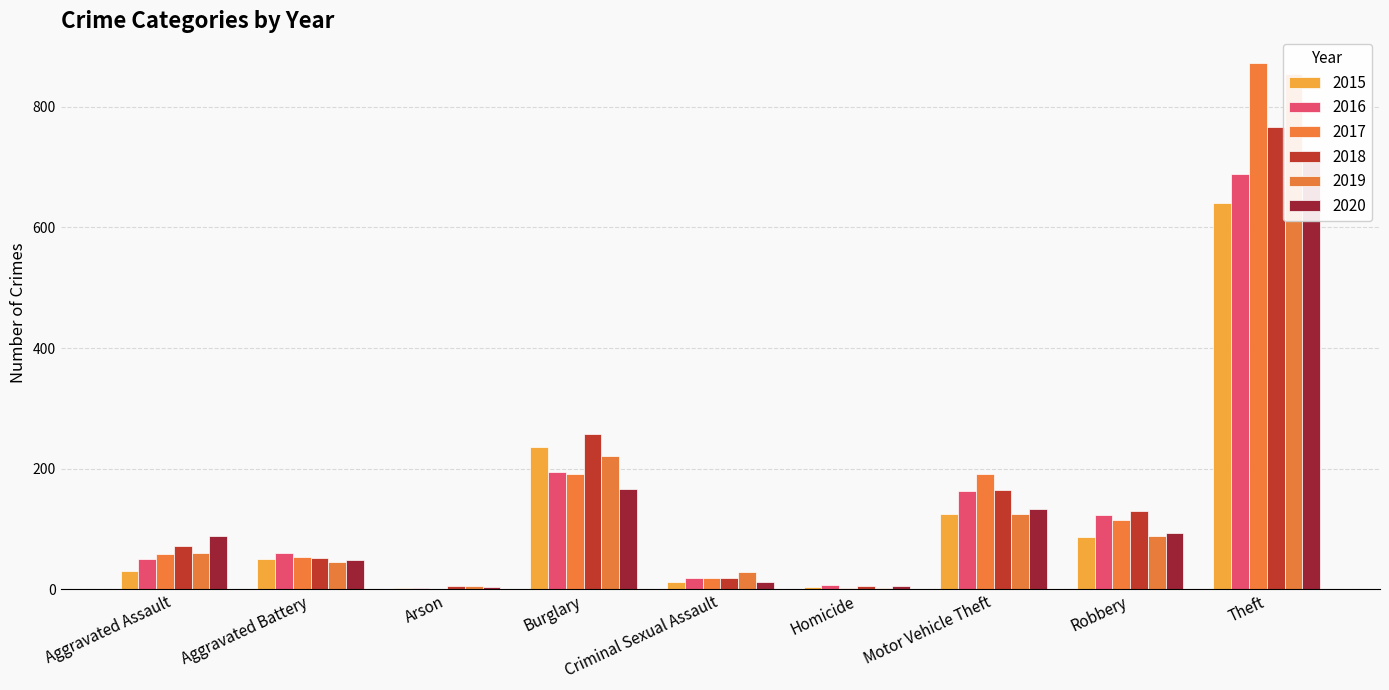

Reading left to right, transcribe all the data shown in this chart.

2015: 31	50	3	236	13	4	125	87	641
2016: 50	60	3	194	19	8	163	123	689
2017: 59	54	1	192	19	2	191	115	873
2018: 72	52	6	257	19	5	164	130	767
2019: 61	45	5	221	29	3	125	89	855
2020: 88	48	4	167	13	6	134	94	714